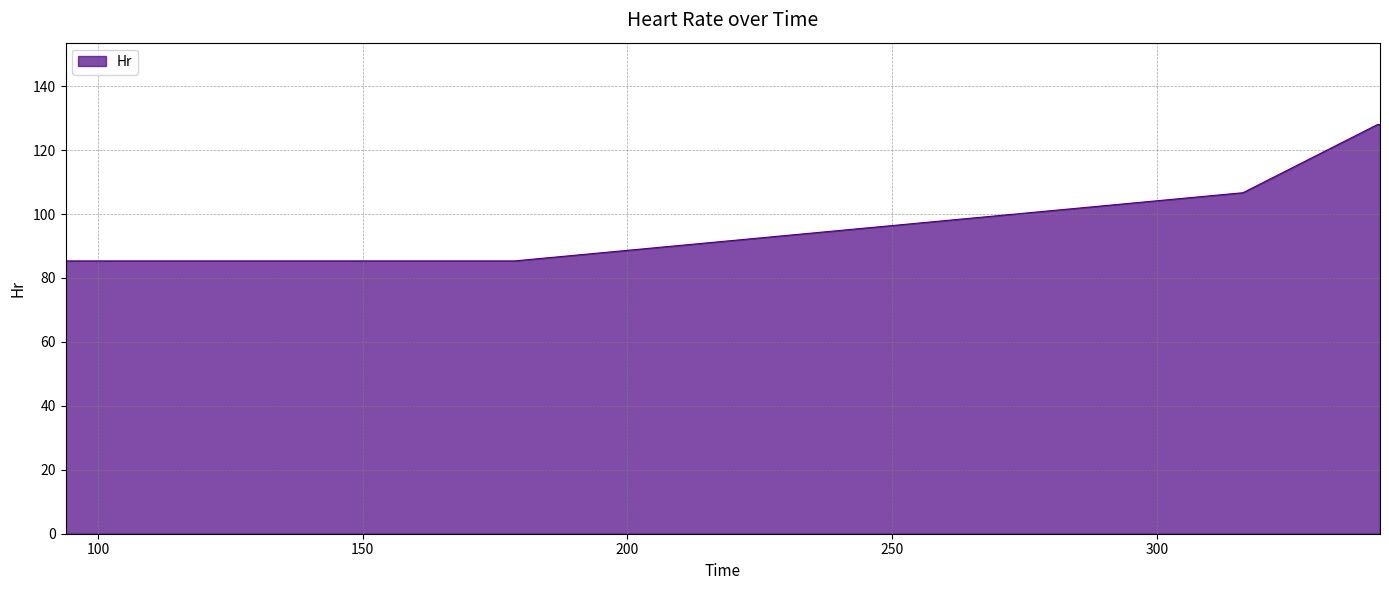

What is the sum of all values?

533.3